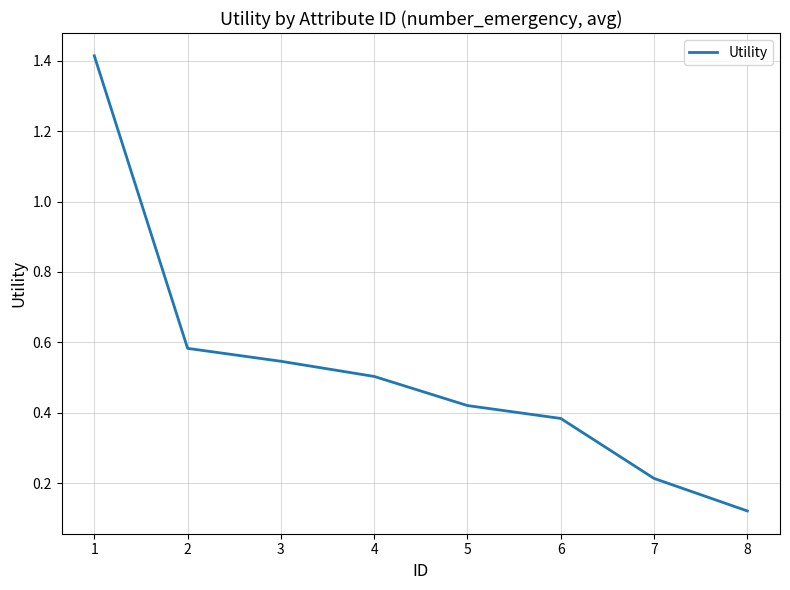

What is the maximum value shown in the chart?

1.4